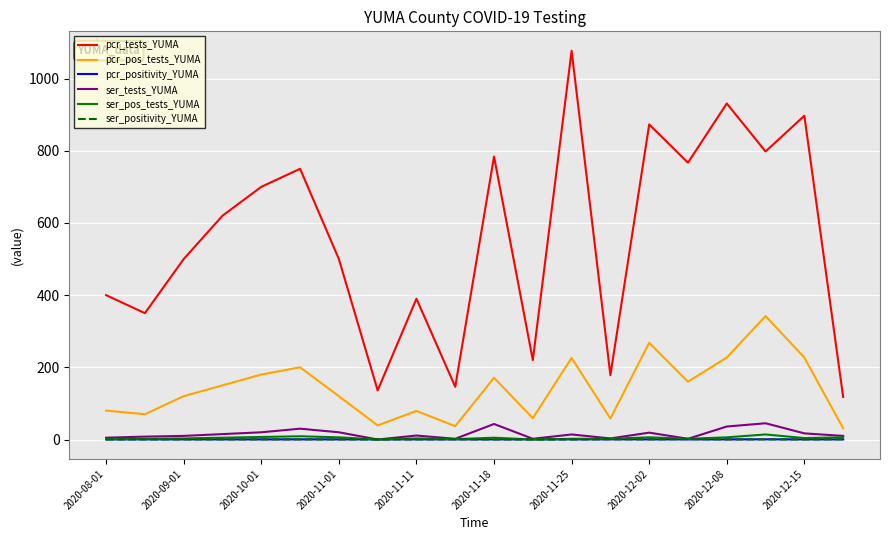

What is the average value of the ser_positivity_YUMA series?

0.3